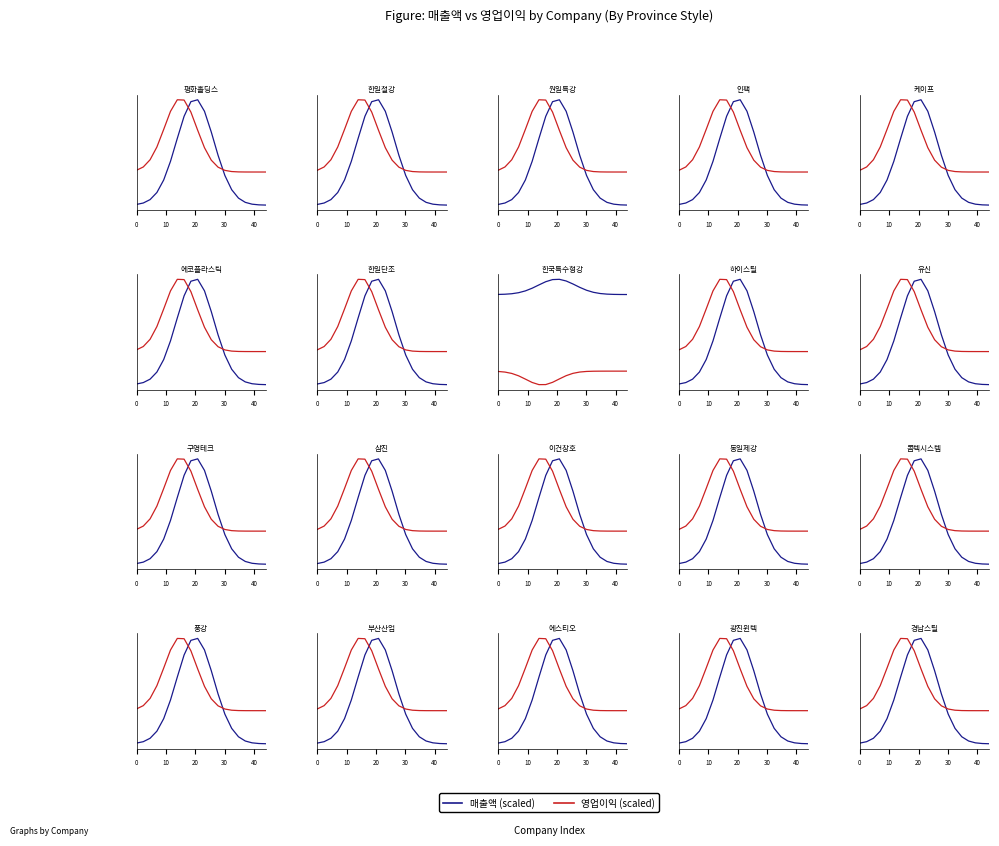

How many lines are shown in the chart?

2